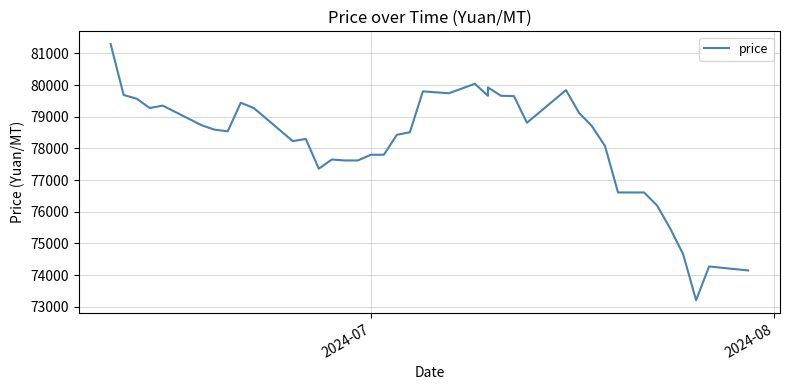

How many data points are above 78590?

19